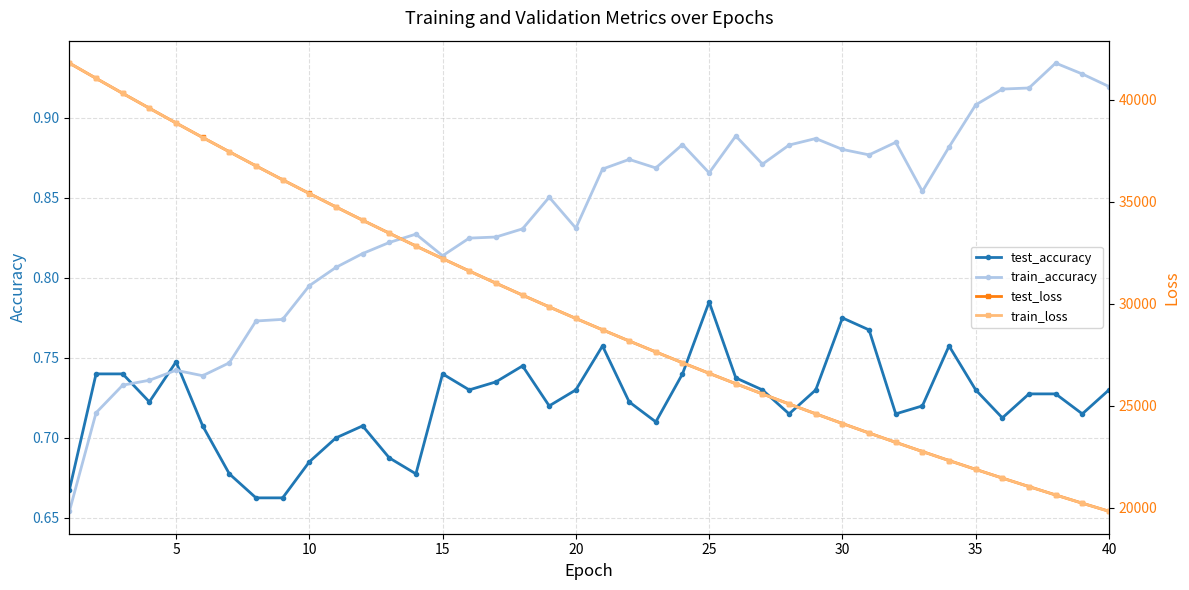

True or false: train_accuracy has more than 0 points higher than both neighbors.

True